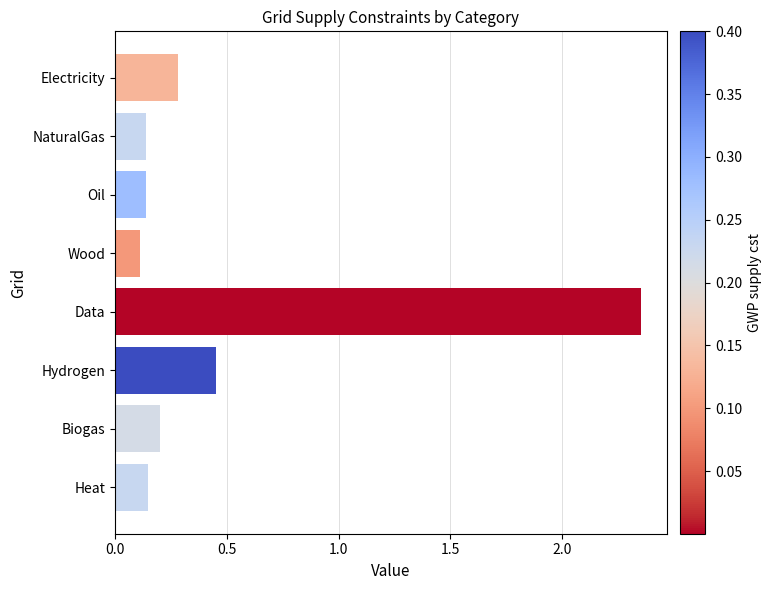

At which category does the chart reach its peak across all series?

Data